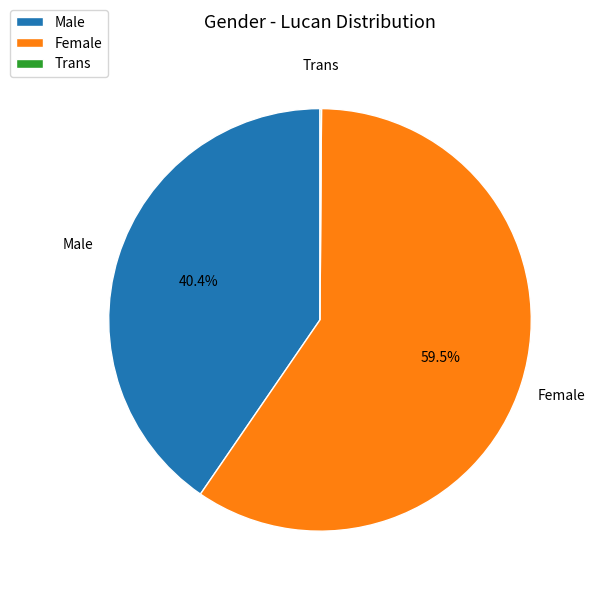

Combined, what portion of the pie is Female and Male?

99.9%